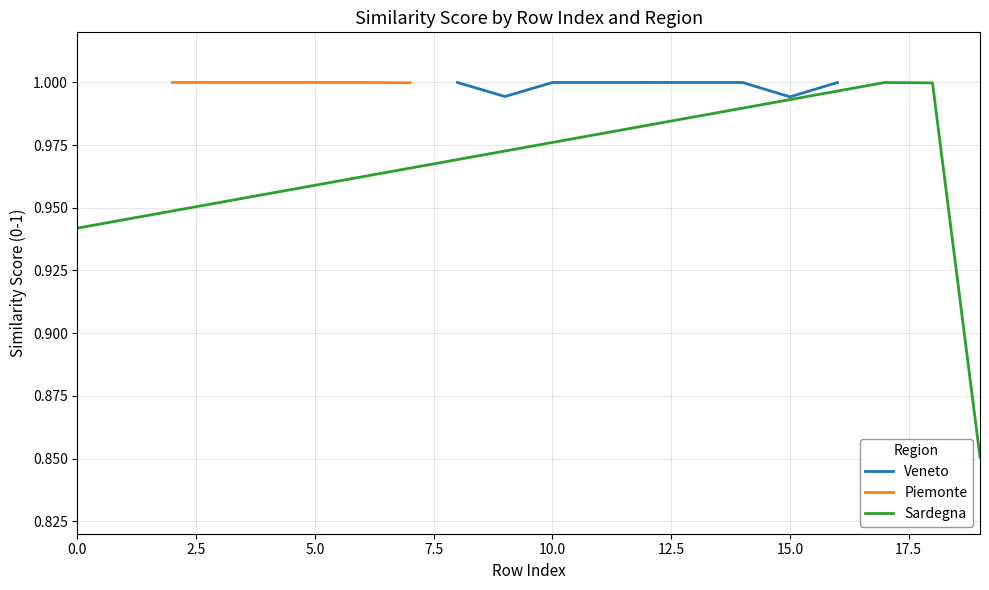

List the labels in order of value, largest first.

1, 2, 3, 4, 5, 6, 13, 16, 11, 8, 14, 12, 10, 17, 7, 18, 9, 15, 0, 19